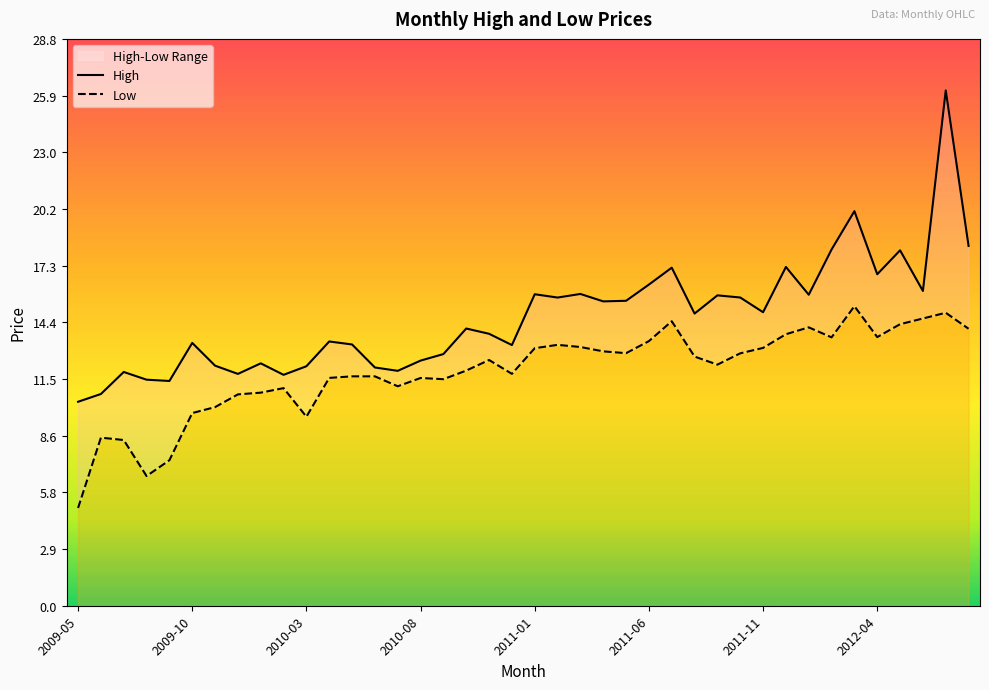

True or false: High and Low intersect in this chart.

False